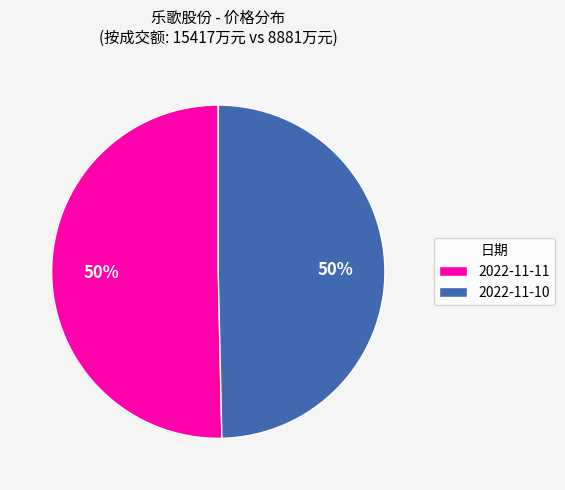

How many segments does this pie chart have?

2